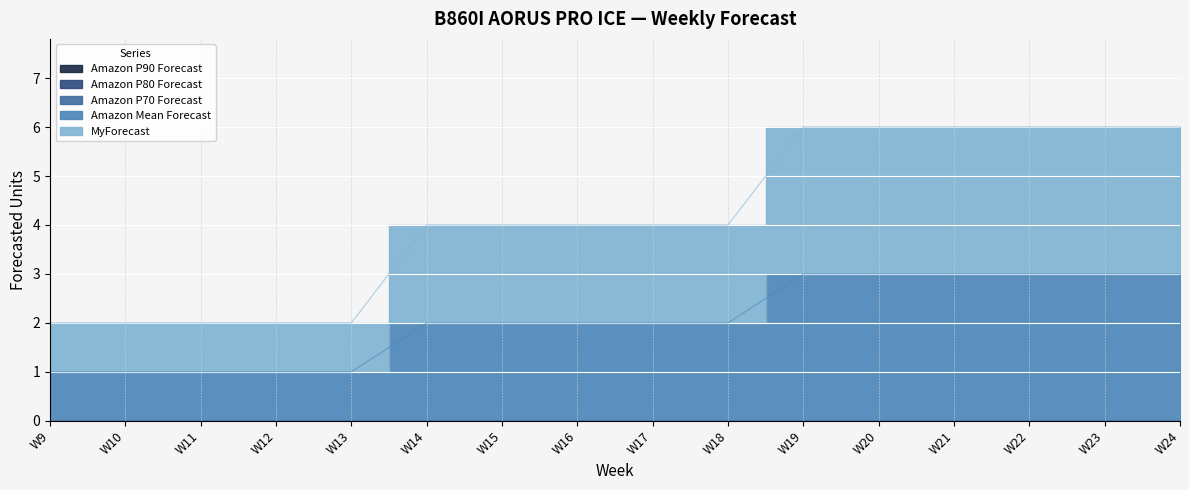

Reading right to left, transcribe all the data shown in this chart.

MyForecast: 3	3	3	3	3	3	2	2	2	2	2	1	1	1	1	1
Amazon Mean Forecast: 3	3	3	3	3	3	2	2	2	2	2	1	1	1	1	1
Amazon P70 Forecast: 0	0	0	0	0	0	0	0	0	0	0	0	0	0	0	0
Amazon P80 Forecast: 0	0	0	0	0	0	0	0	0	0	0	0	0	0	0	0
Amazon P90 Forecast: 0	0	0	0	0	0	0	0	0	0	0	0	0	0	0	0